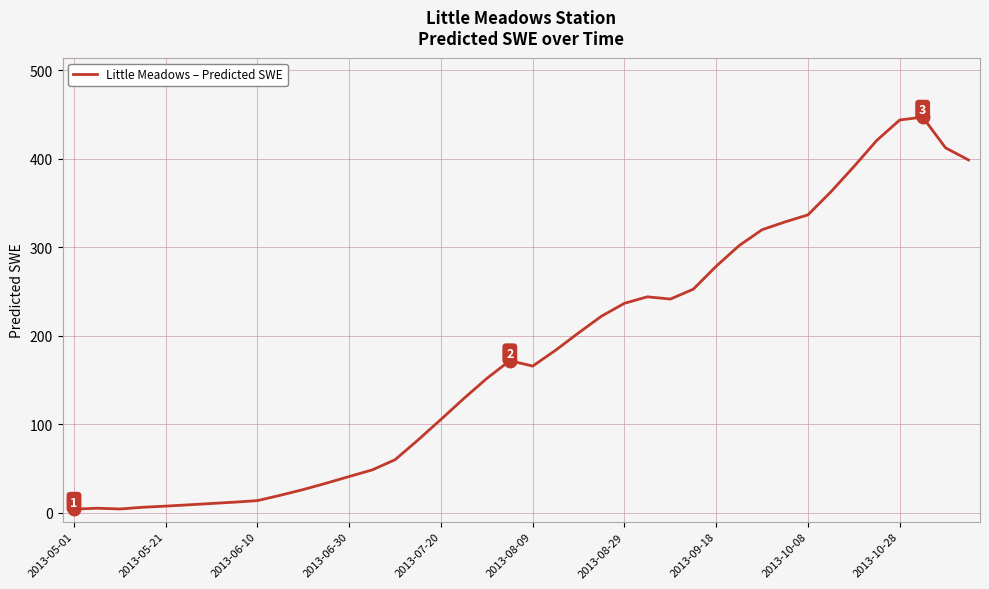

What is the maximum value shown in the chart?

447.2